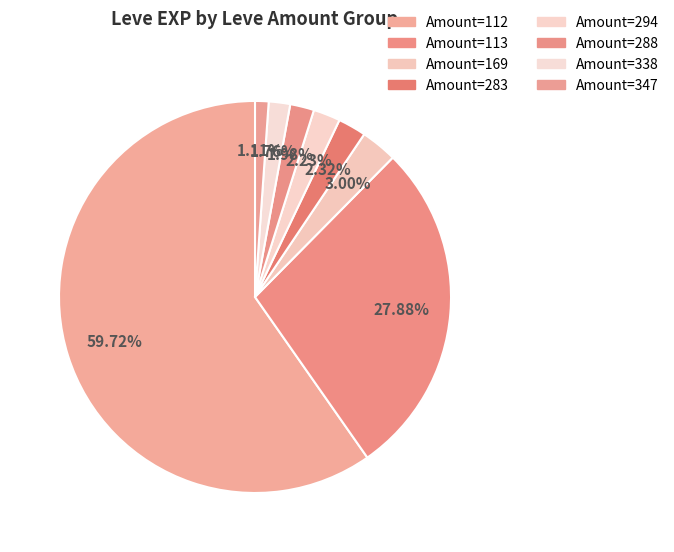

How many slices are in this pie chart?

8